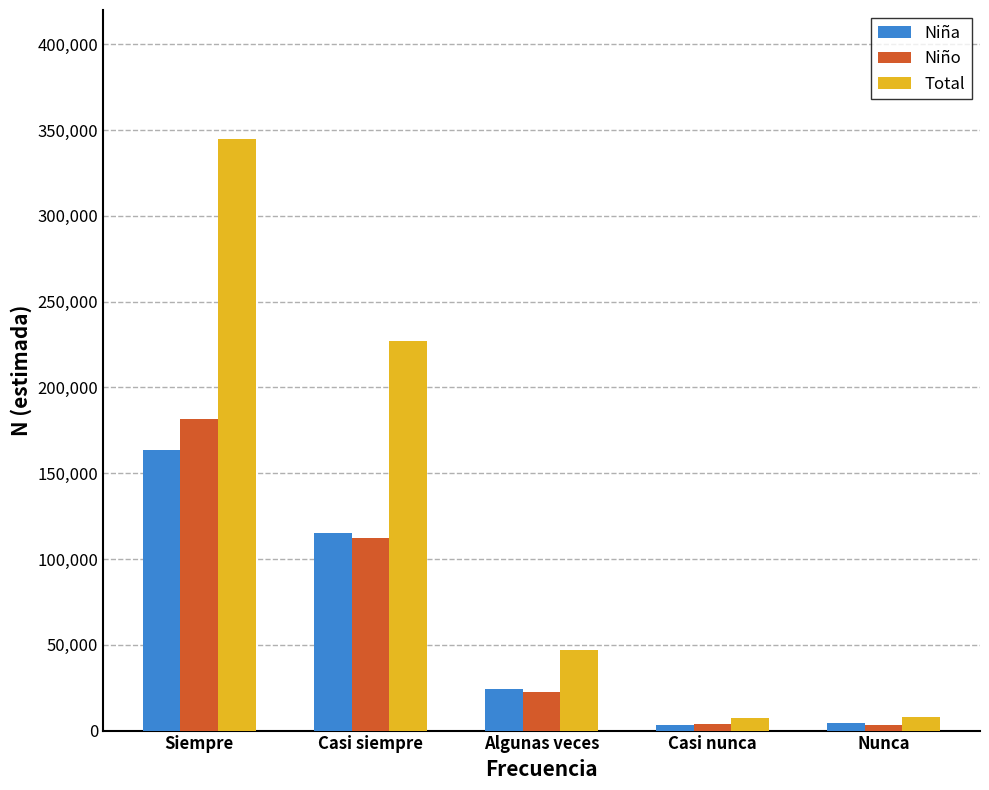

List the series in order of their peak value, lowest first.

Niña, Niño, Total